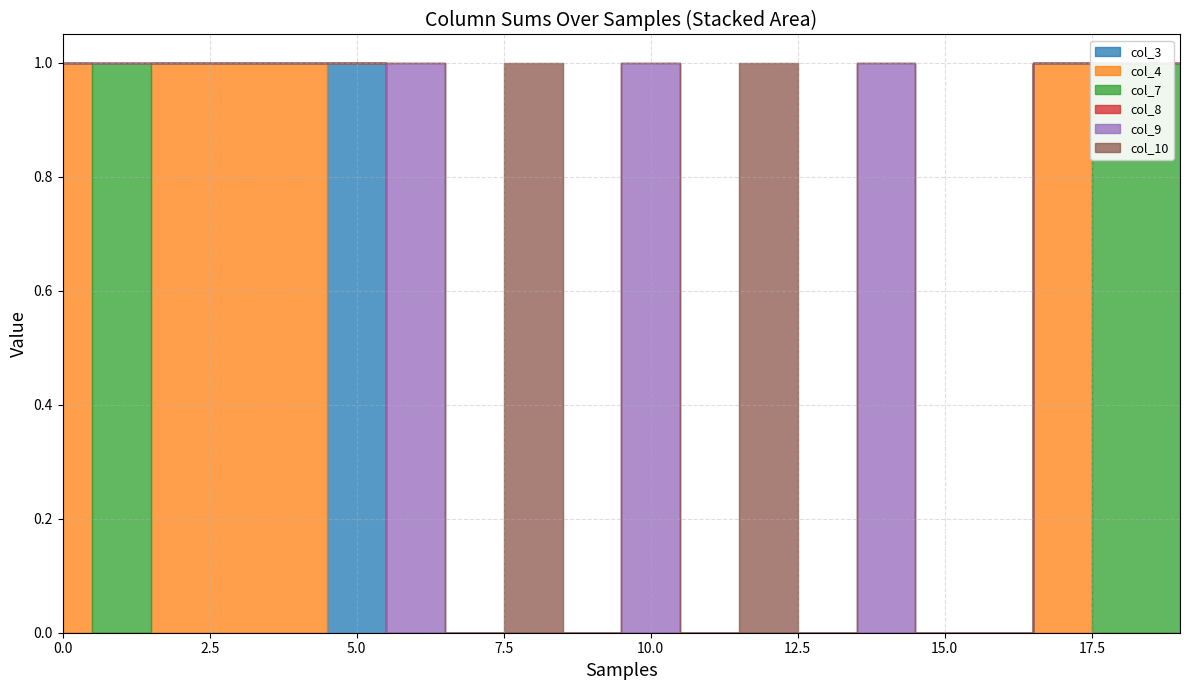

Does the chart display data point markers on the line(s)?

No